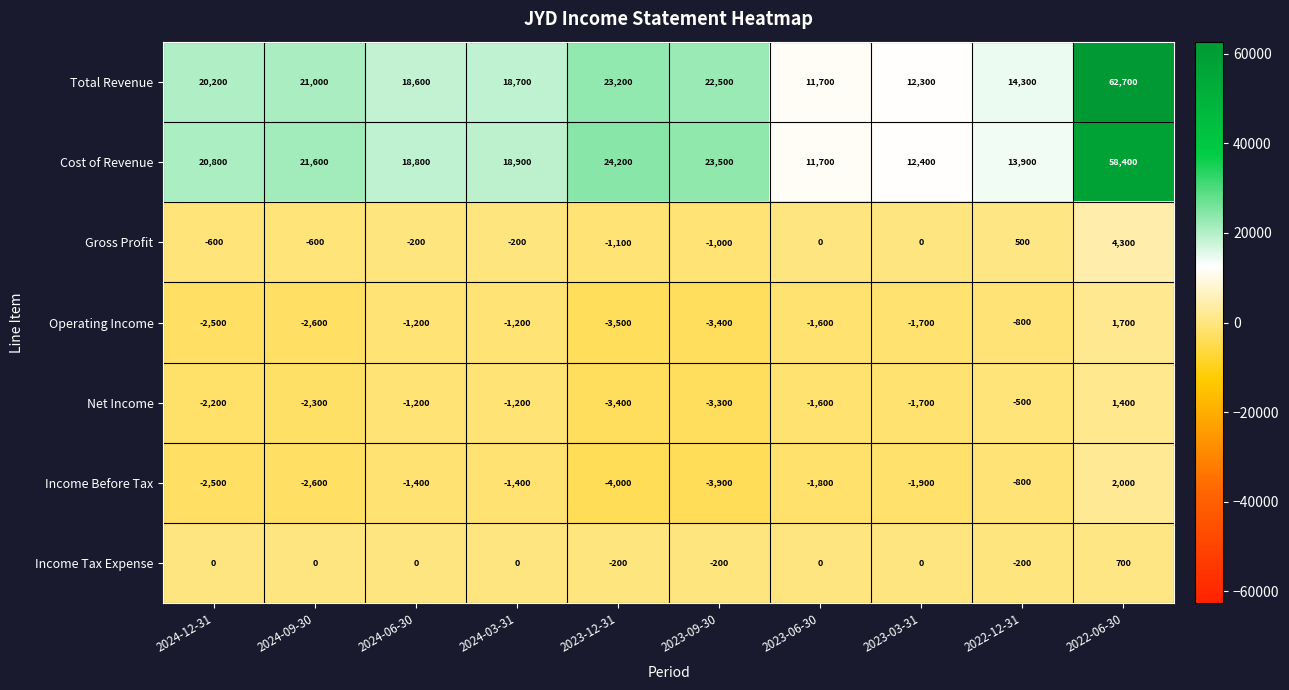

What is the total value across all series at 2022-12-31?

26400